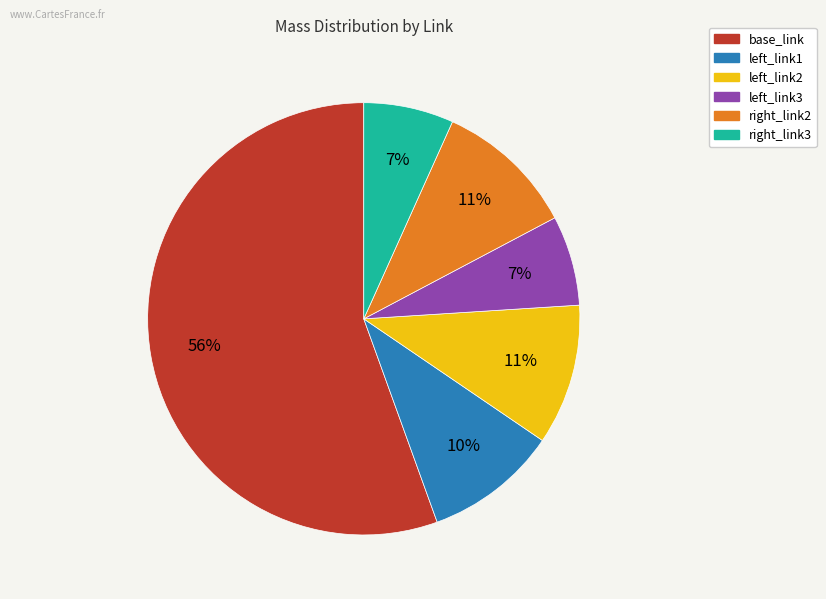

To the nearest percent, what is the average slice percentage?

17%